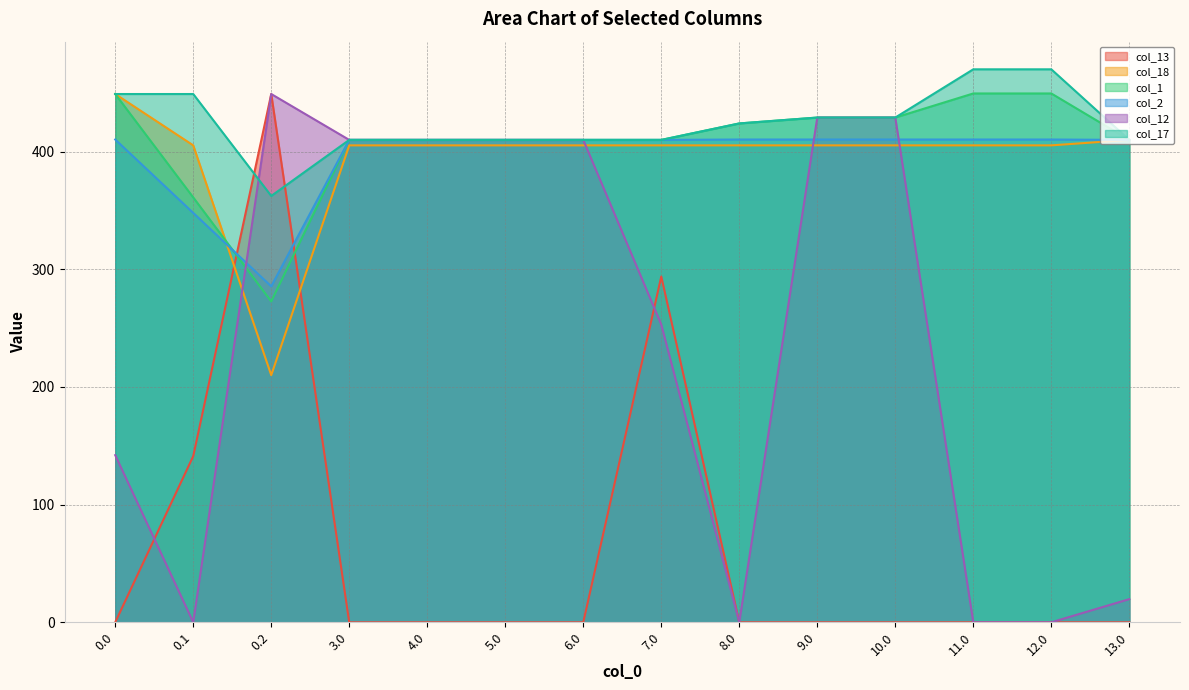

Between 0.2 and 11.0, which is larger?

0.2